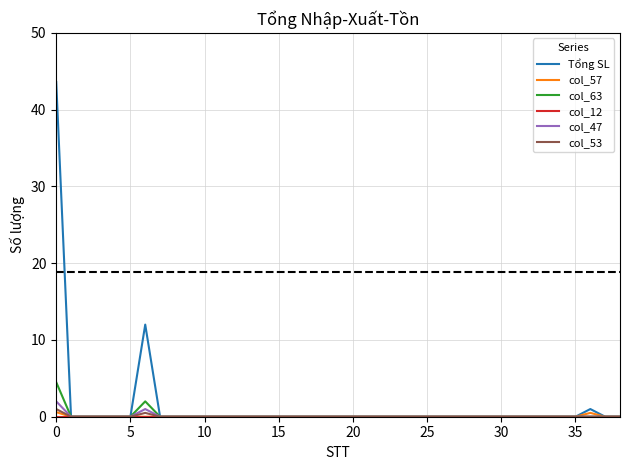

What is the difference between the maximum and minimum values in the col_53 series?

1.0